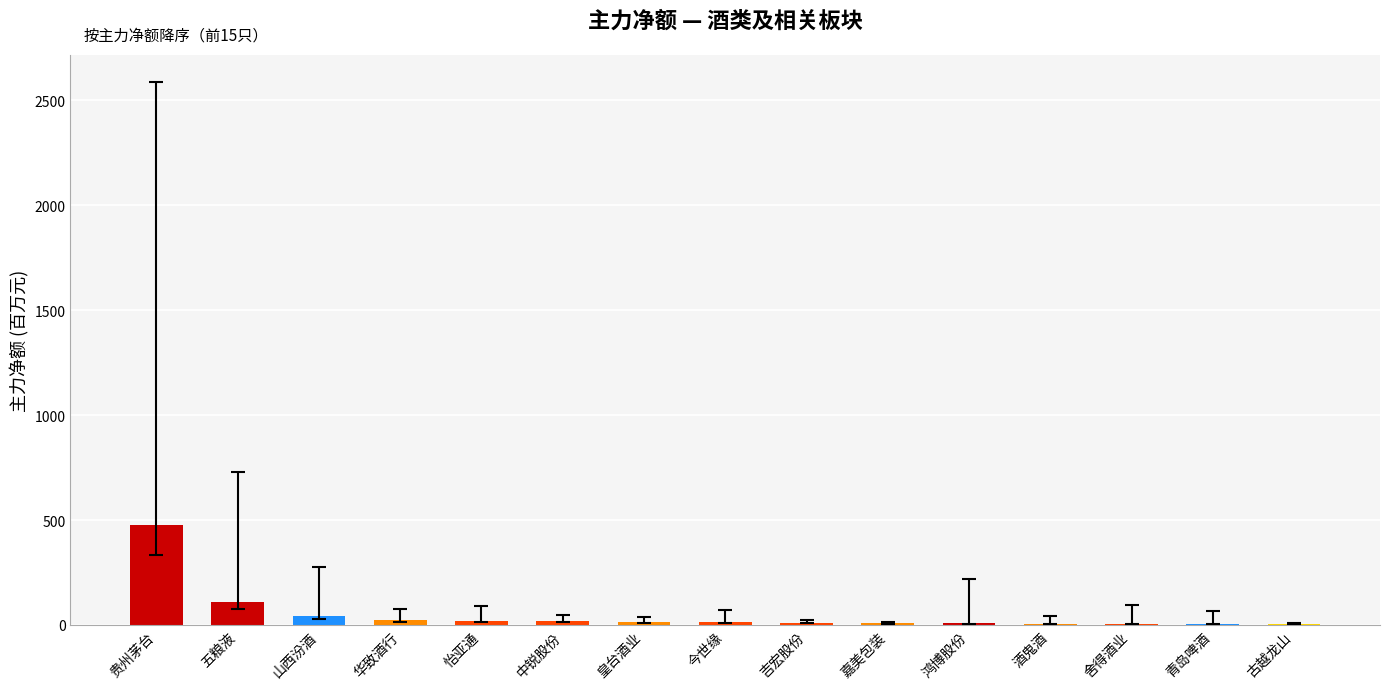

What is the change in value from 贵州茅台 to 嘉美包装?

-468.1